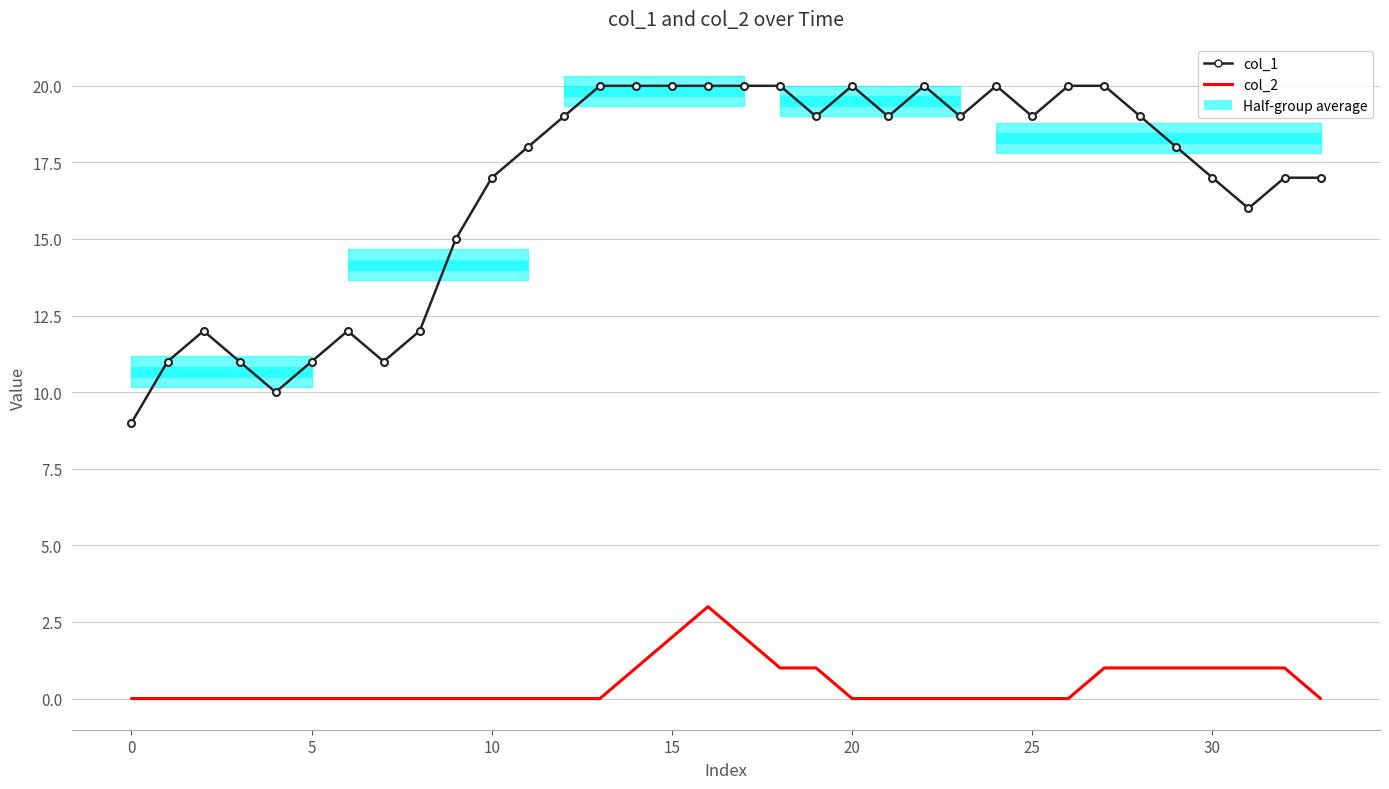

What is the maximum value shown in the chart?

20